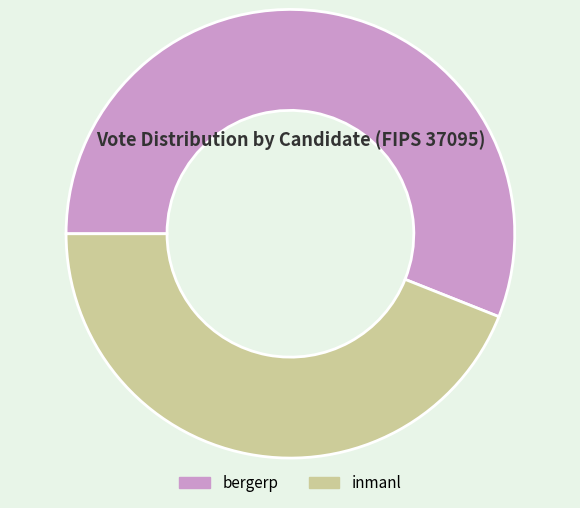

What is the largest slice in the pie chart?

bergerp